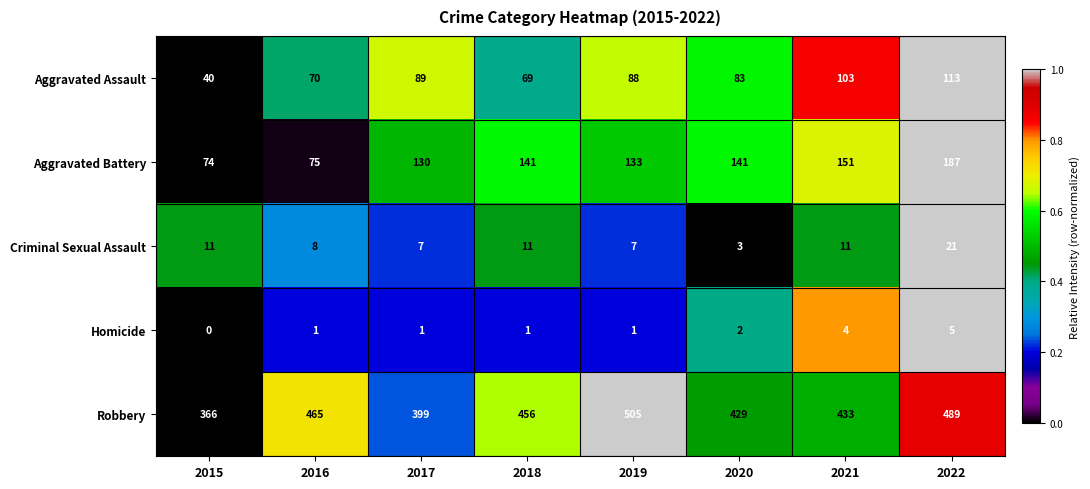

Which series changed the most between 2019 and 2020?

Robbery